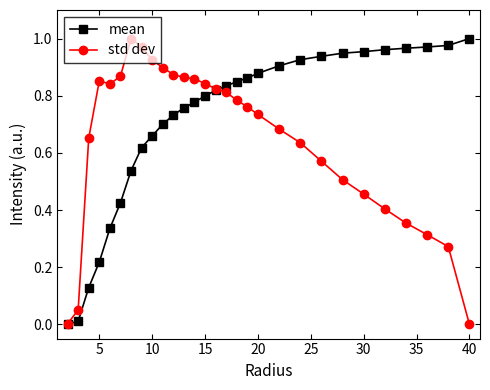

True or false: std dev has more than 1 interior local peaks.

True